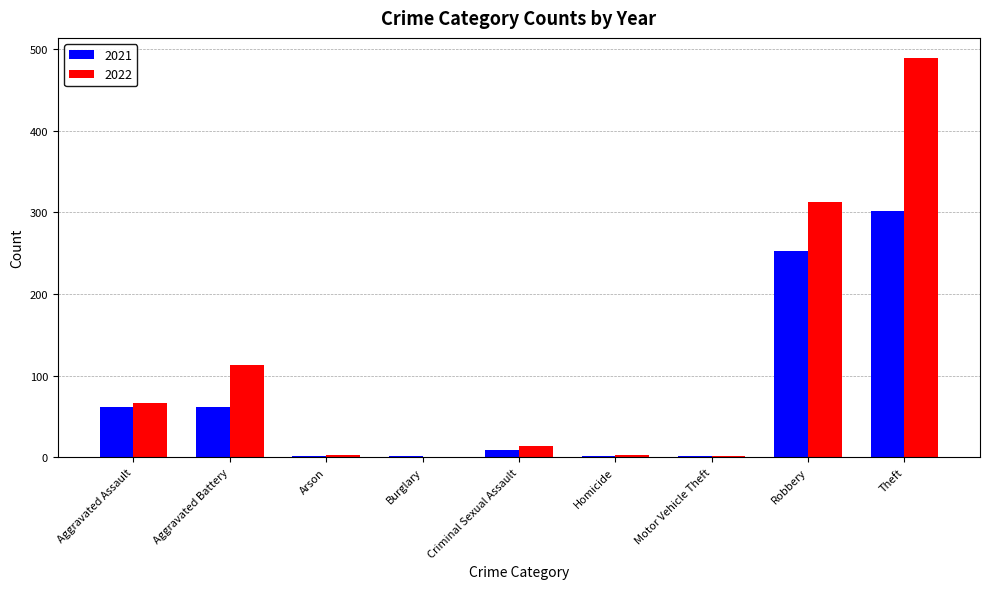

What is the greatest value displayed?

489